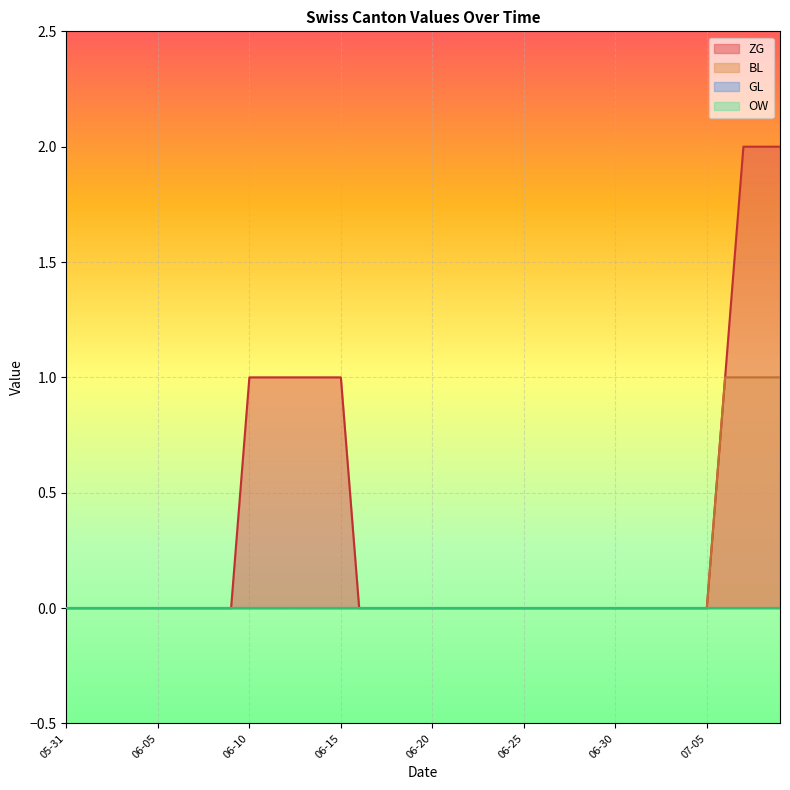

Between 2020-06-15 and 2020-06-19, which is larger?

2020-06-15